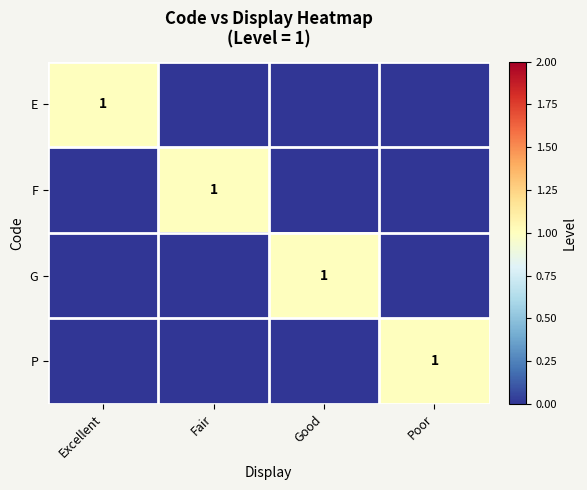

Rank the series at Good from highest to lowest value.

G, E, F, P